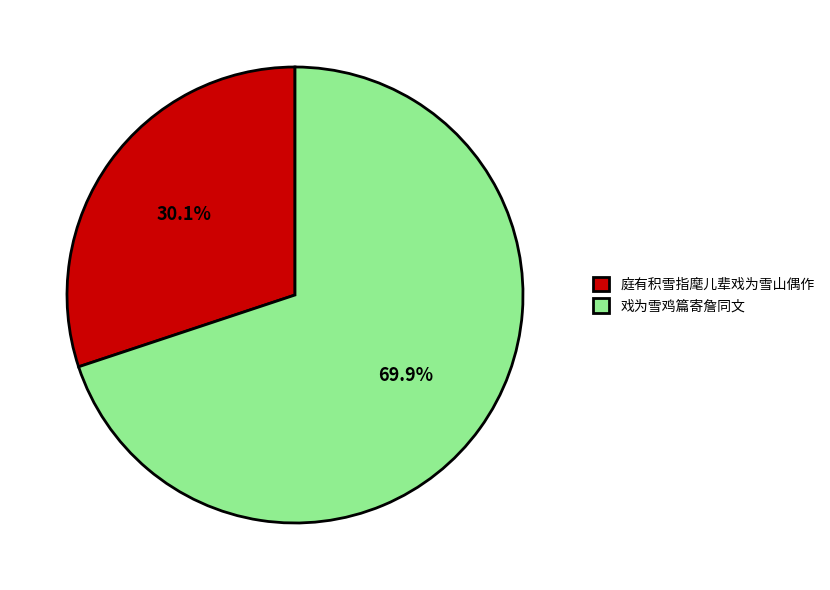

To the nearest percent, what is the average slice percentage?

50%